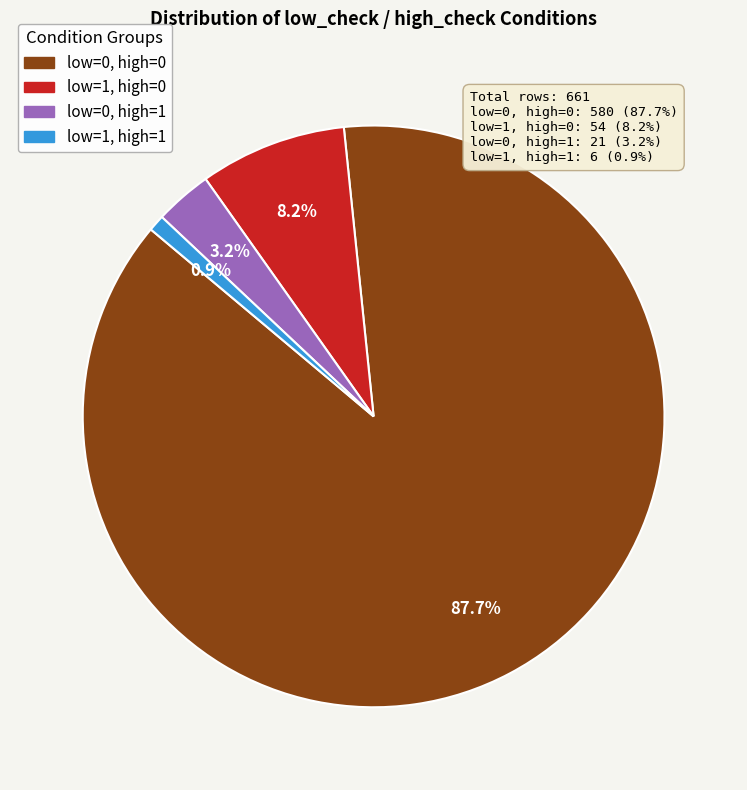

What portion of the pie excludes low=0, high=0?

12.3%